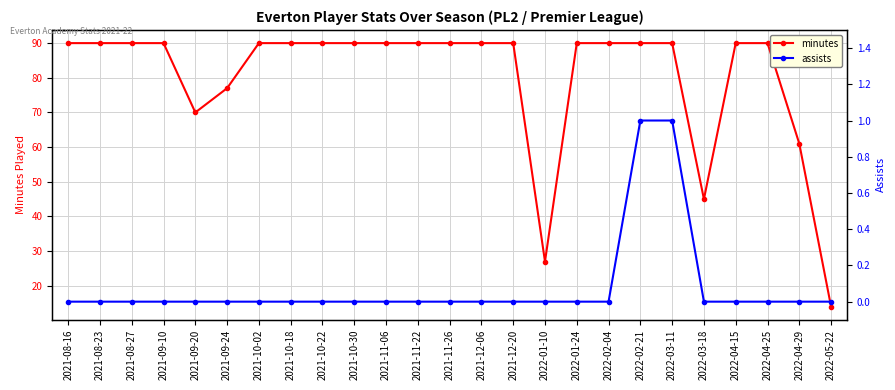

Is the value of minutes at 2021-12-06 greater than the value of assists at 2021-10-18?

Yes